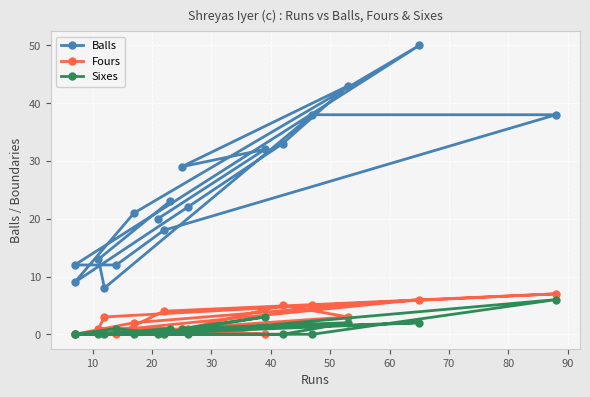

Rank the series by their maximum value, from lowest to highest.

Sixes, Fours, Balls